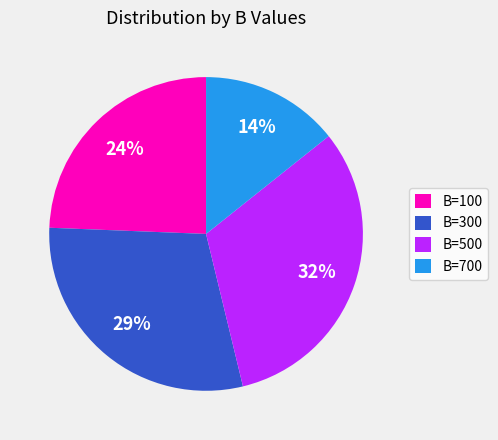

To the nearest percent, what is the average slice percentage?

25%